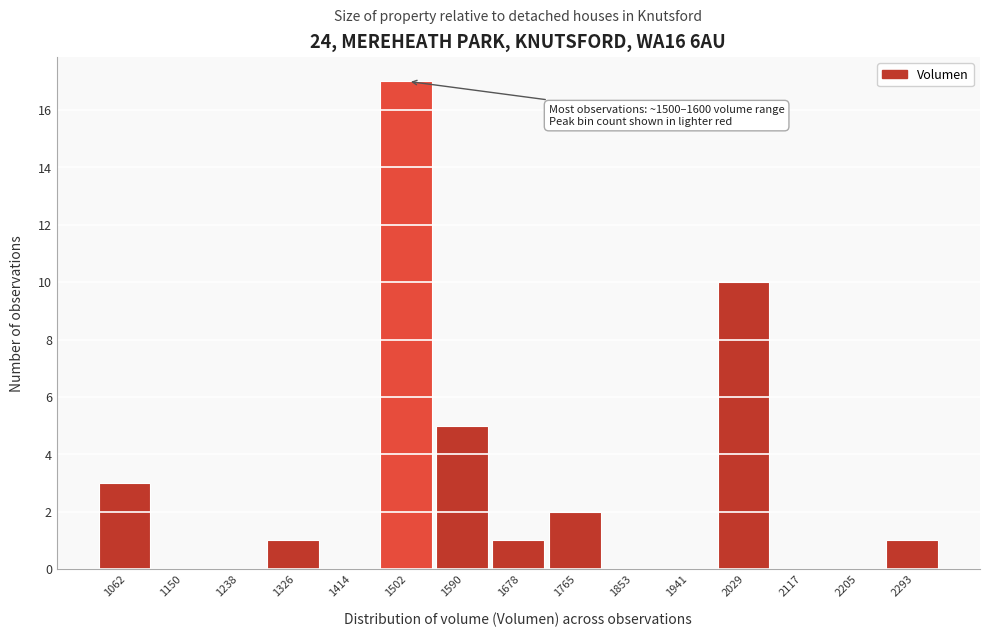

Reading left to right, transcribe all the data shown in this chart.

1062=3	1150=0	1238=0	1326=1	1414=0	1502=17	1590=5	1678=1	1765=2	1853=0	1941=0	2029=10	2117=0	2205=0	2293=1